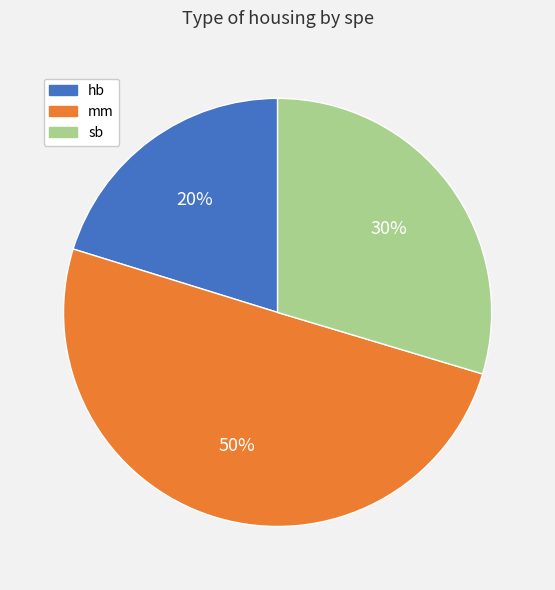

Do sb and mm together represent more than half of the pie?

Yes